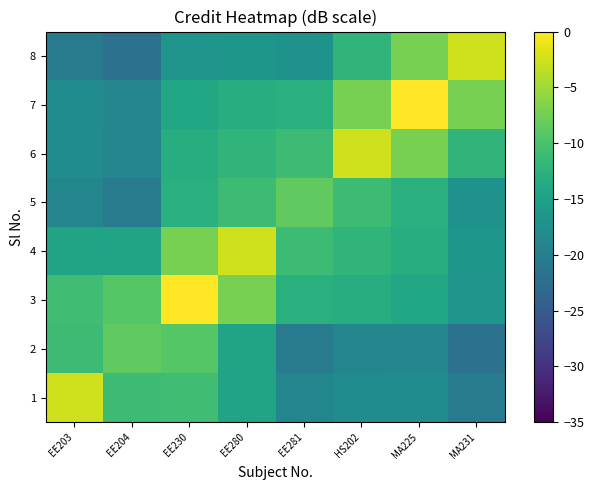

Reading right to left, what are all the values shown in this chart?

1: MA231=-20.6	MA225=-18.1	HS202=-18.1	EE281=-19.0	EE280=-14.5	EE230=-10.7	EE204=-11.0	EE203=-2.5
2: MA231=-21.9	MA225=-18.8	HS202=-19.0	EE281=-20.6	EE280=-14.5	EE230=-9.3	EE204=-8.5	EE203=-11.0
3: MA231=-16.7	MA225=-14.0	HS202=-13.2	EE281=-12.8	EE280=-7.2	EE230=0.0	EE204=-9.3	EE203=-10.7
4: MA231=-16.5	MA225=-13.2	HS202=-12.0	EE281=-11.0	EE280=-2.5	EE230=-7.2	EE204=-14.5	EE203=-14.5
5: MA231=-17.0	MA225=-12.8	HS202=-11.0	EE281=-8.5	EE280=-11.0	EE230=-12.8	EE204=-20.6	EE203=-19.0
6: MA231=-12.0	MA225=-7.2	HS202=-2.5	EE281=-11.0	EE280=-12.0	EE230=-13.2	EE204=-19.0	EE203=-18.1
7: MA231=-7.2	MA225=0.0	HS202=-7.2	EE281=-12.8	EE280=-13.2	EE230=-14.0	EE204=-18.8	EE203=-18.1
8: MA231=-2.5	MA225=-7.2	HS202=-12.0	EE281=-17.0	EE280=-16.5	EE230=-16.7	EE204=-21.9	EE203=-20.6